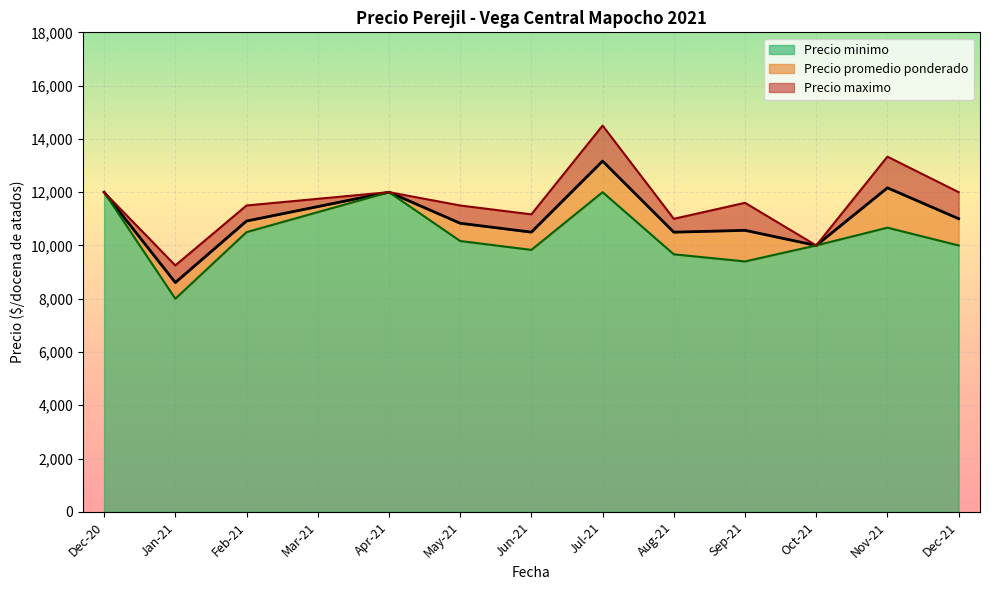

The value of Precio promedio ponderado at 2021-04-21 is 12000. True or false?

True